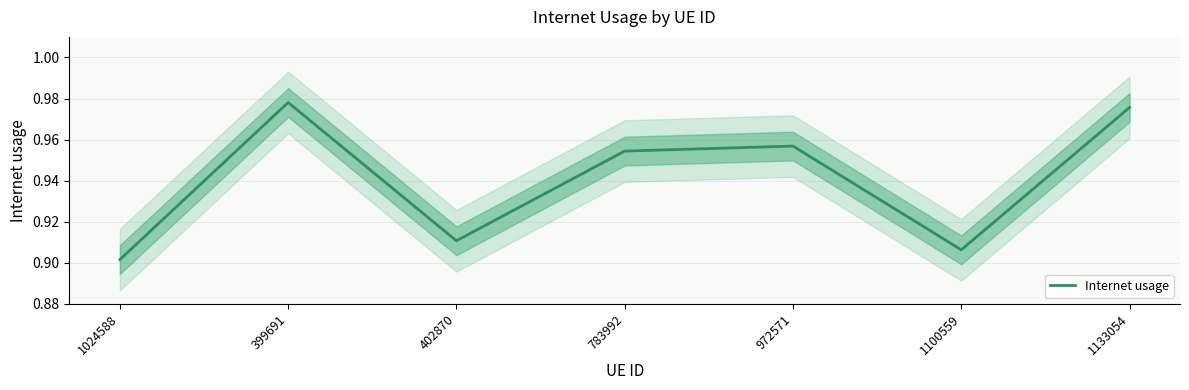

Reading left to right, what are all the values shown in this chart?

1024588=0.9	399691=1.0	402870=0.9	783992=1.0	972571=1.0	1100559=0.9	1133054=1.0